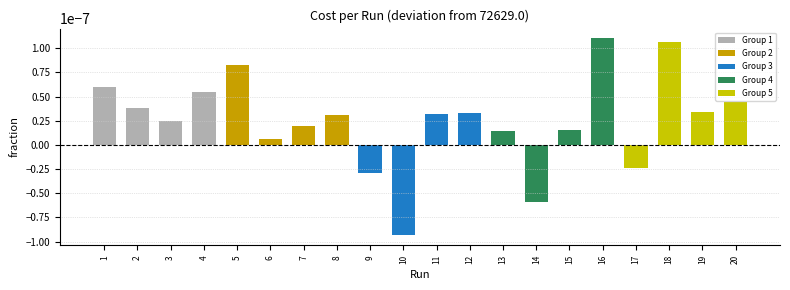

Which series has the largest range (max minus min)?

Group 4